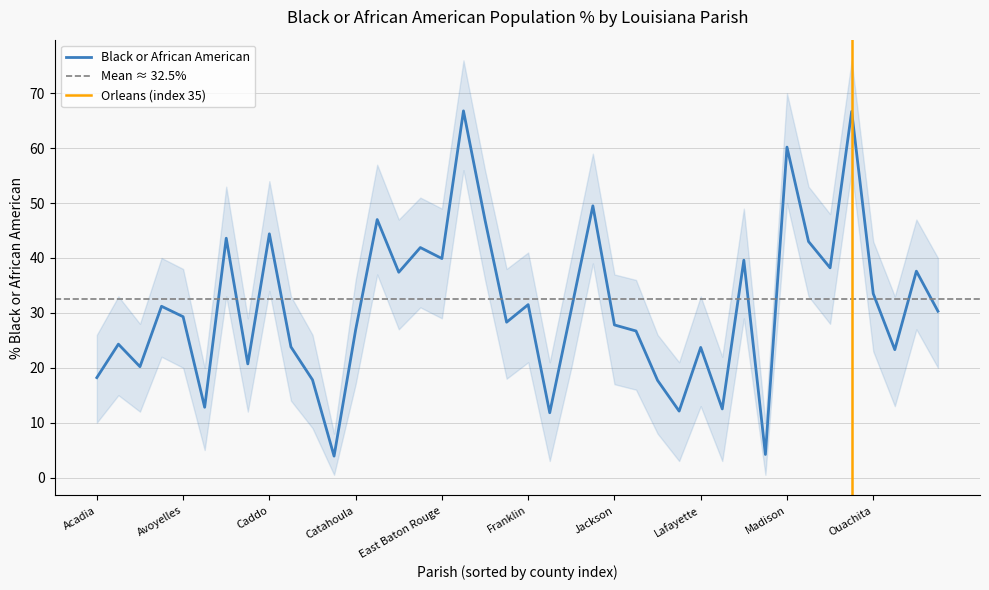

What value does the upper_ci series have at Iberville?

59.0